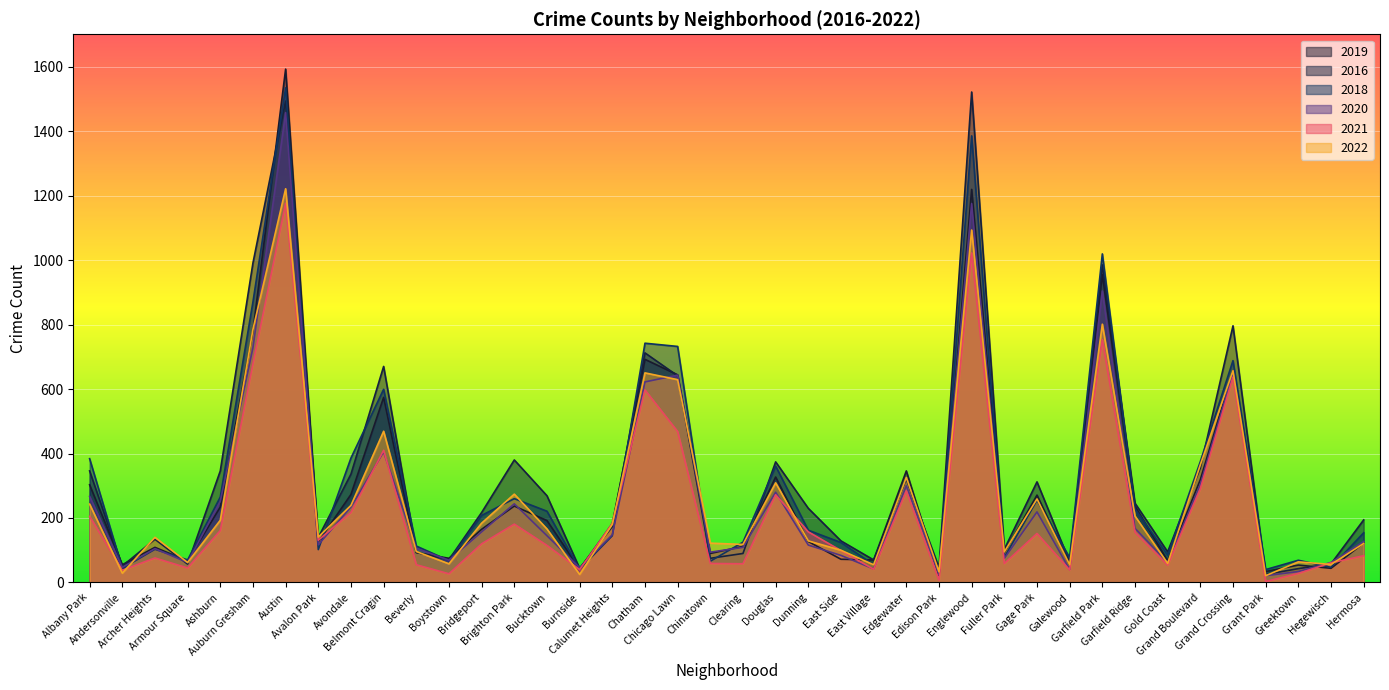

Which category has the highest value across all series?

Austin